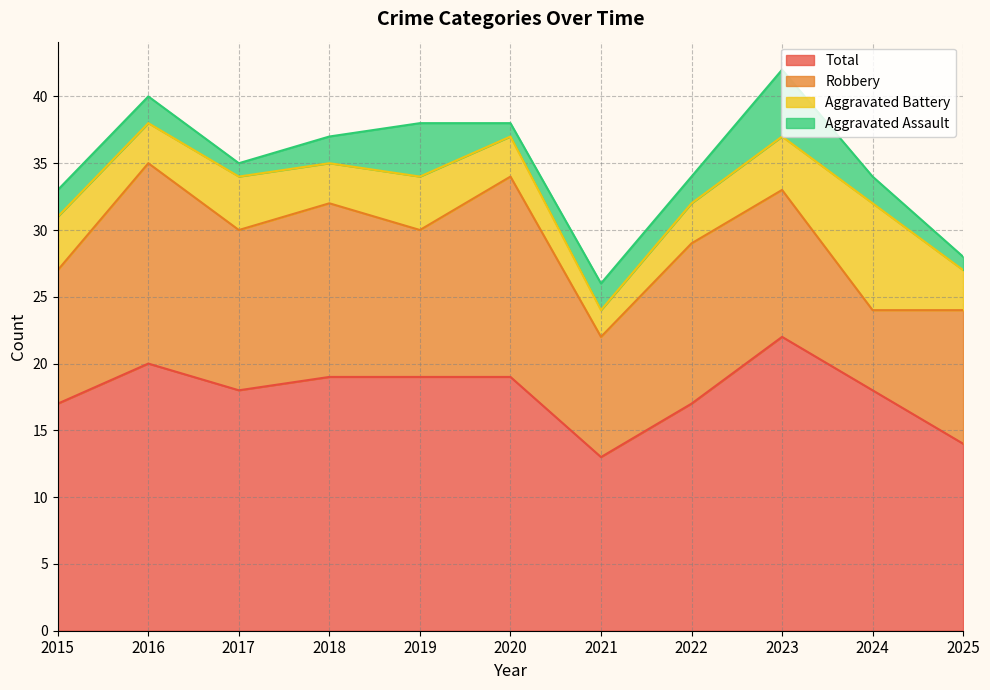

What is the minimum value for Aggravated Assault?

1